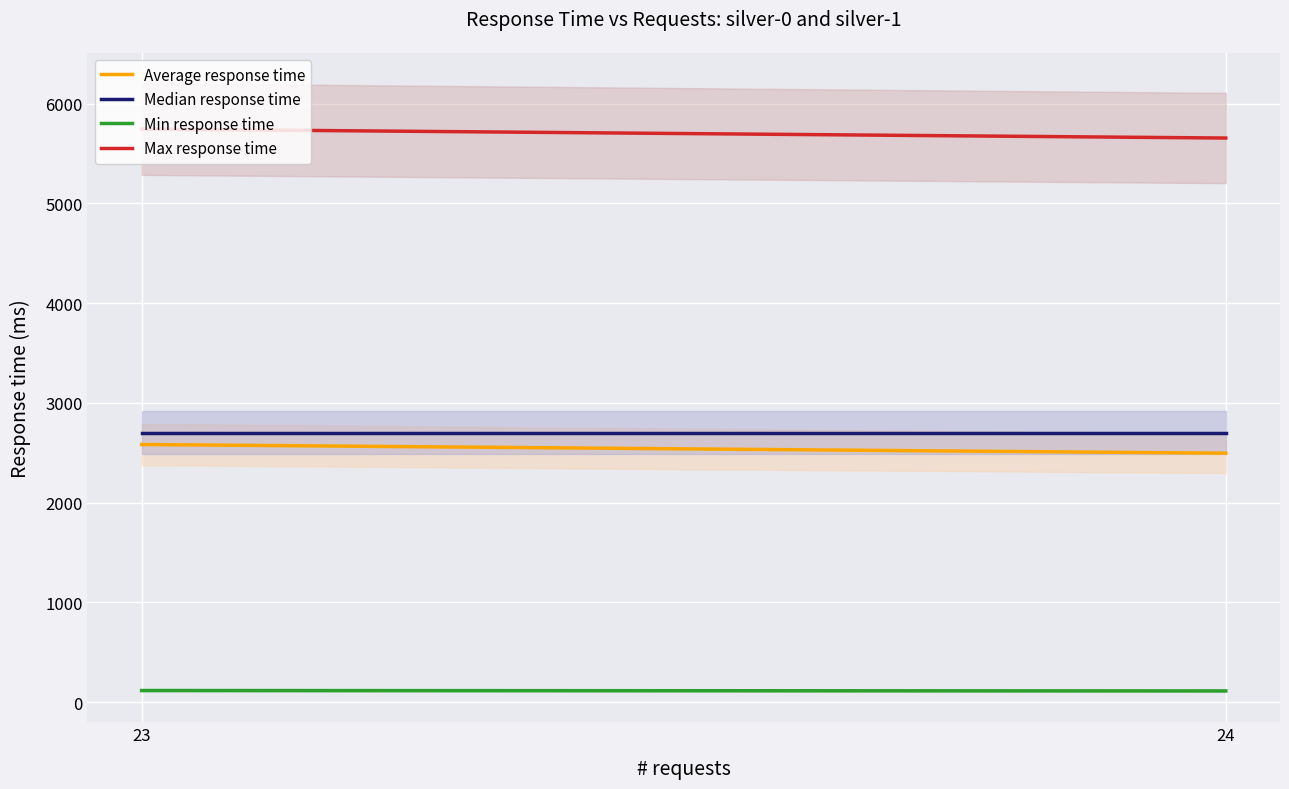

Is it true that Median response time equals 2700 at 24?

True